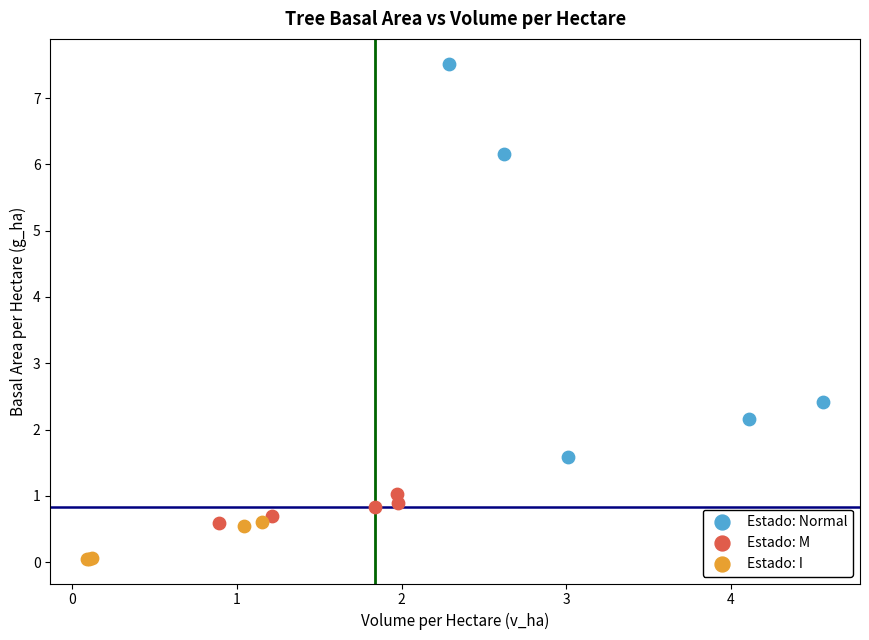

Which series contains the highest Y value?

Estado: Normal